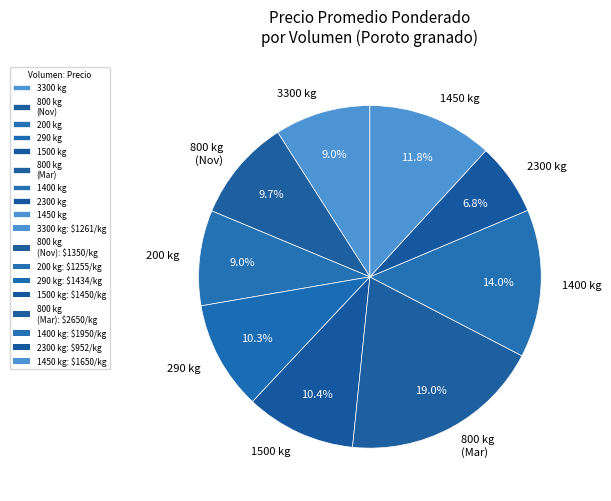

To the nearest percent, what is the average slice percentage?

11%